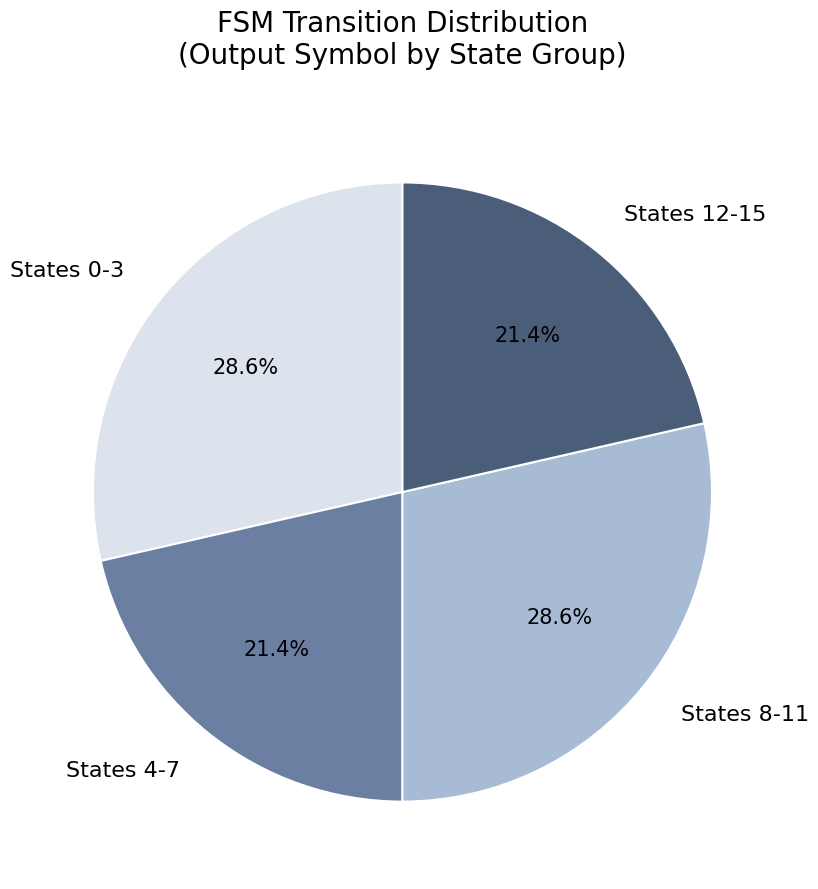

Approximately how many times larger is the value at States 8-11 compared to States 12-15?

1.3